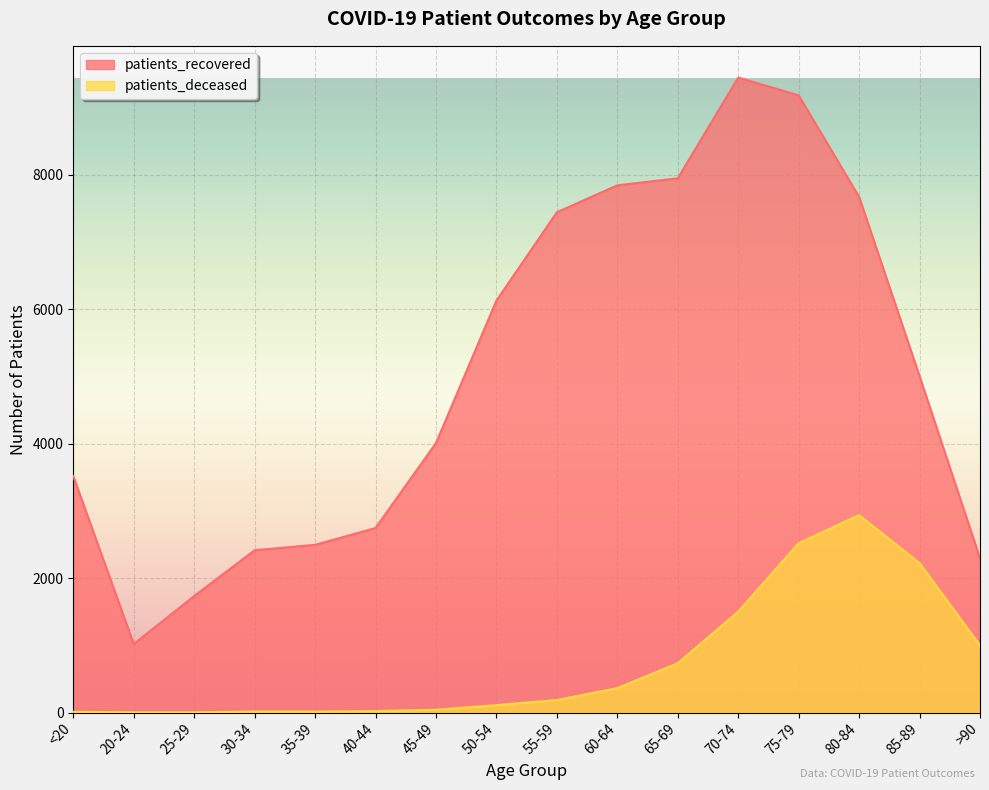

What is the smallest value displayed?

3